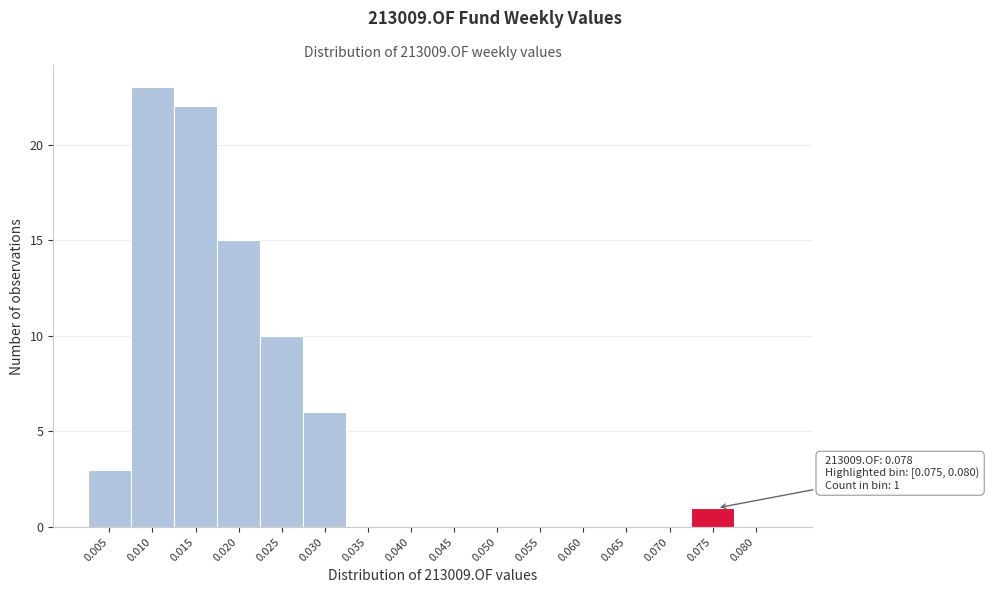

Reading left to right, extract all data points from this chart.

0.005=3	0.010=23	0.015=22	0.020=15	0.025=10	0.030=6	0.035=0	0.040=0	0.045=0	0.050=0	0.055=0	0.060=0	0.065=0	0.070=0	0.075=1	0.080=0